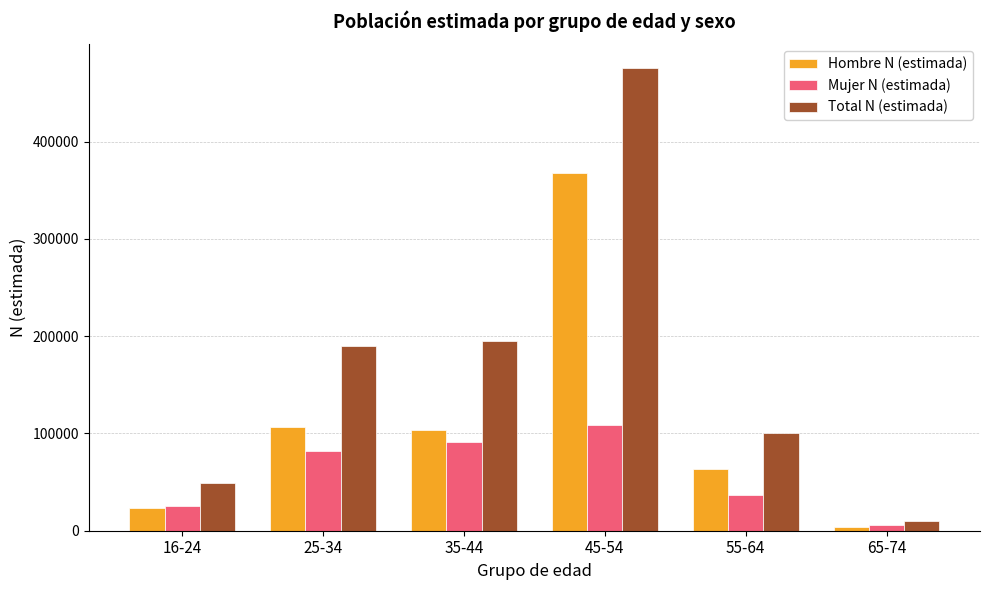

What is the highest value of the Mujer N (estimada) series?

108897